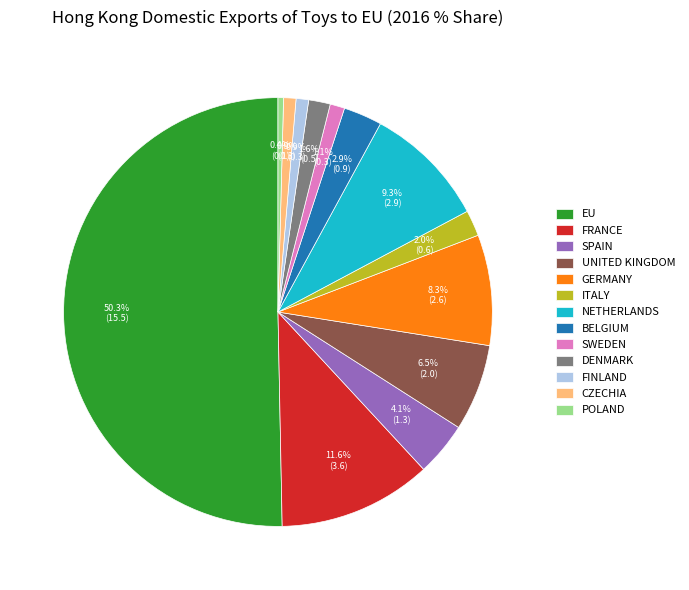

Which slice represents more than half of the pie?

EU